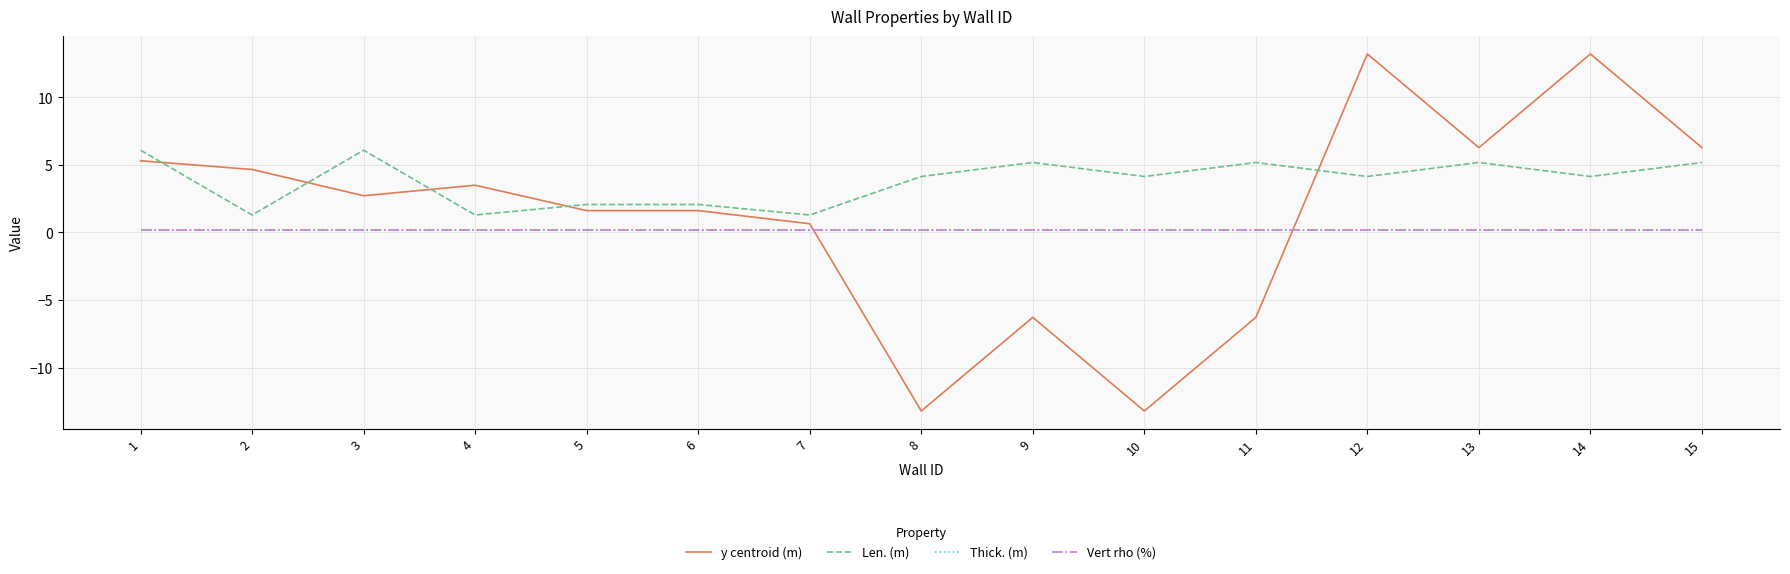

What is the difference between the highest and lowest values at 13?

6.1